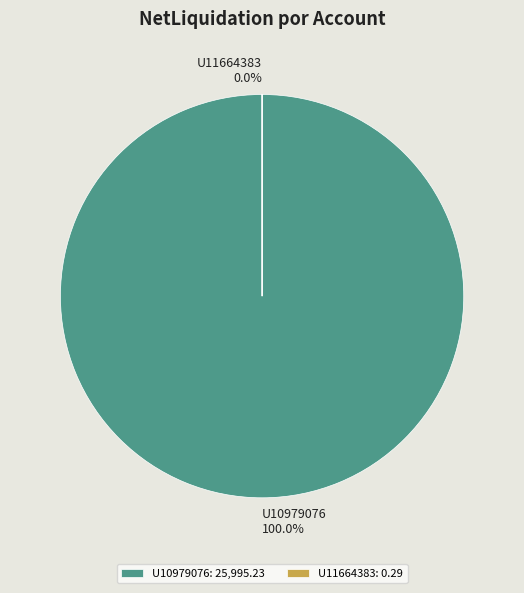

Is U10979076 the majority of the pie?

Yes